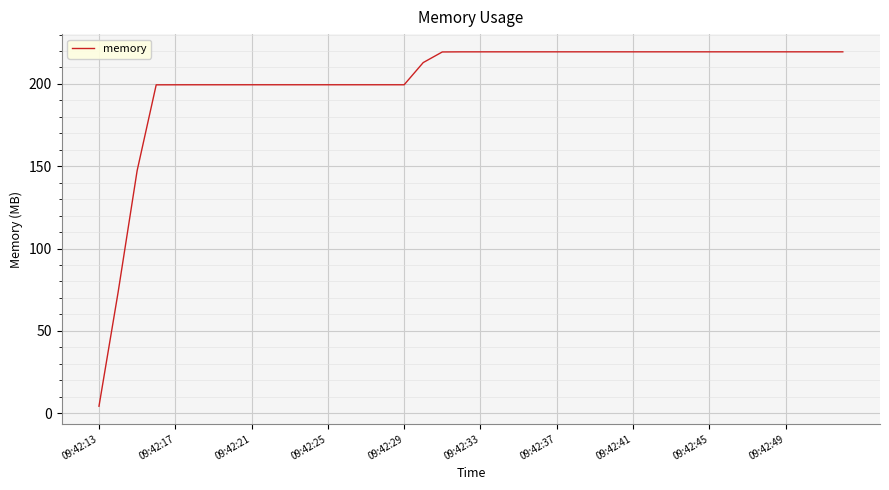

What is the average value?

201.5